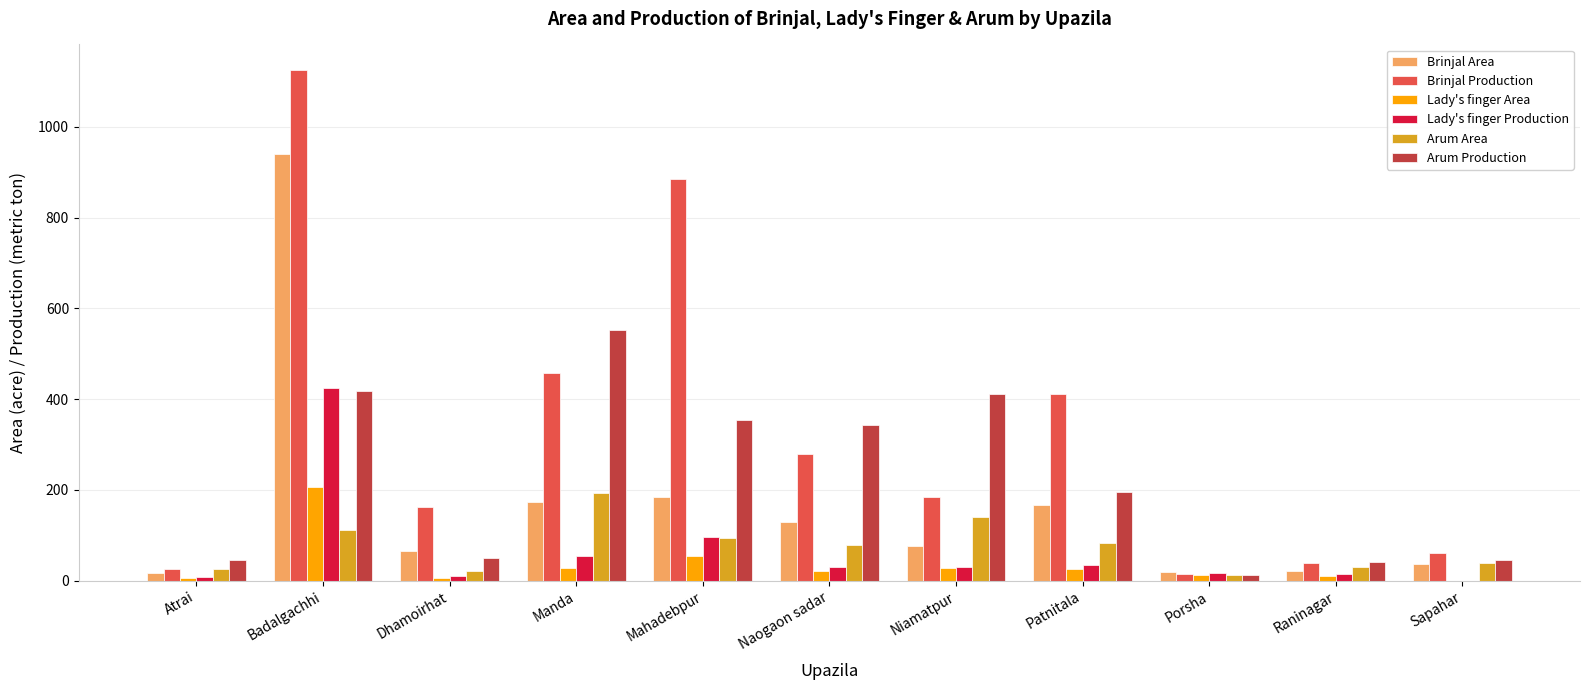

True or false: Arum Area has a value of 140 at Niamatpur.

True